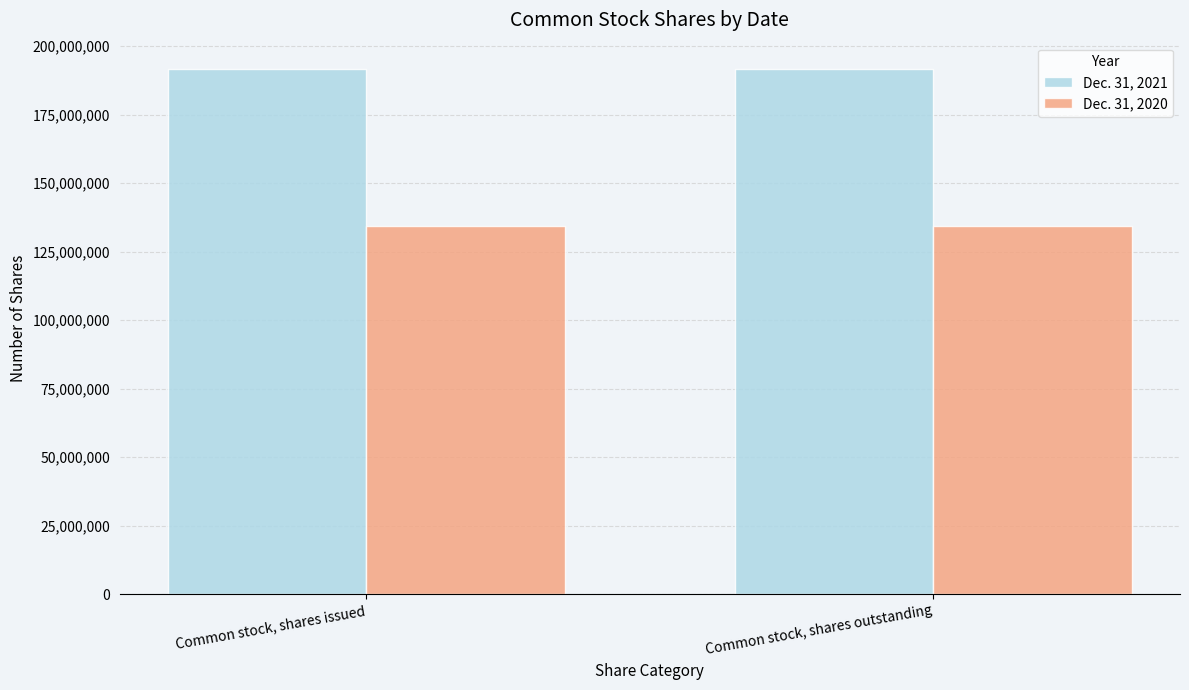

What value does the Dec. 31, 2020 series have at Common stock, shares outstanding?

134472000